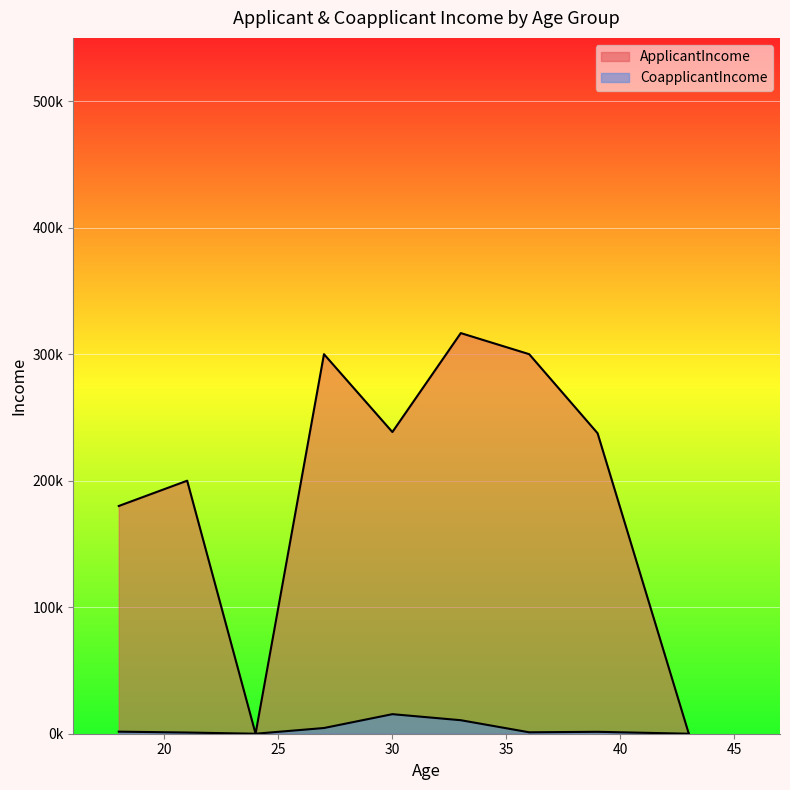

Does the chart display data point markers on the line(s)?

No